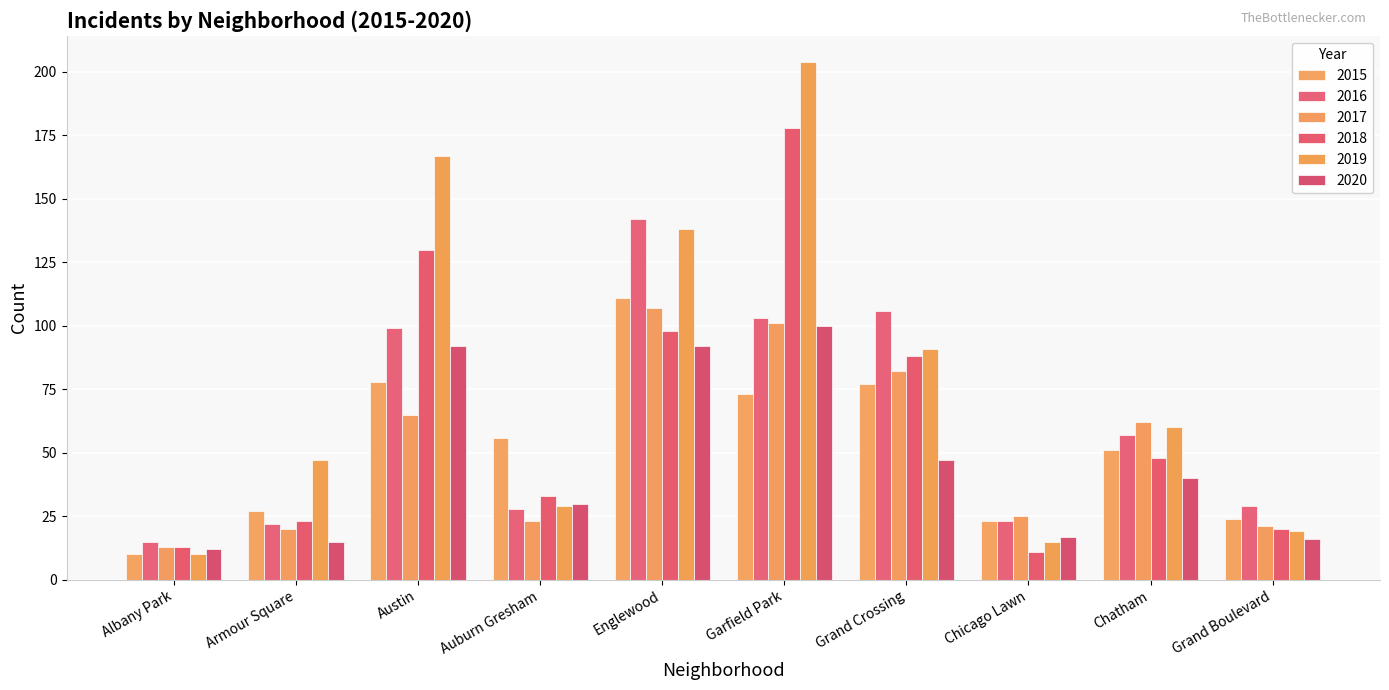

Reading left to right, what are all the values shown in this chart?

2015: 10	27	78	56	111	73	77	23	51	24
2016: 15	22	99	28	142	103	106	23	57	29
2017: 13	20	65	23	107	101	82	25	62	21
2018: 13	23	130	33	98	178	88	11	48	20
2019: 10	47	167	29	138	204	91	15	60	19
2020: 12	15	92	30	92	100	47	17	40	16